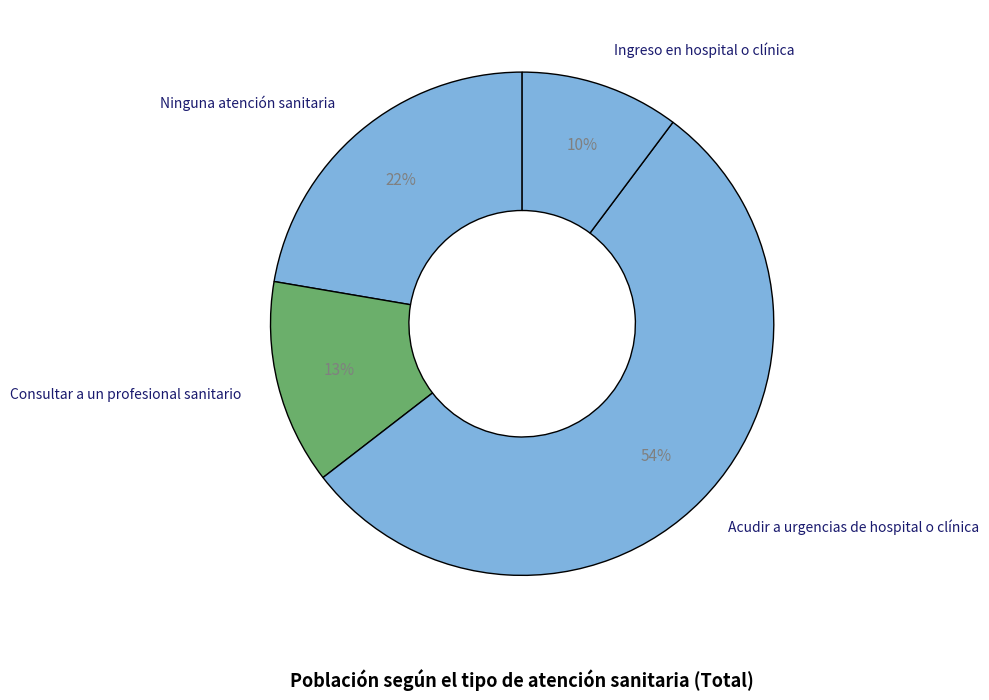

Which has a higher value, Consultar a un profesional sanitario or Acudir a urgencias de hospital o clínica?

Acudir a urgencias de hospital o clínica